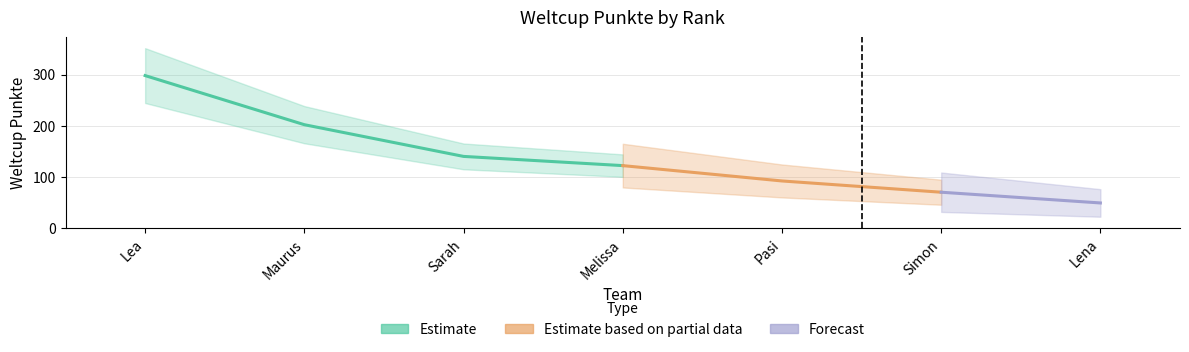

The value at Pasi is 53. True or false?

False